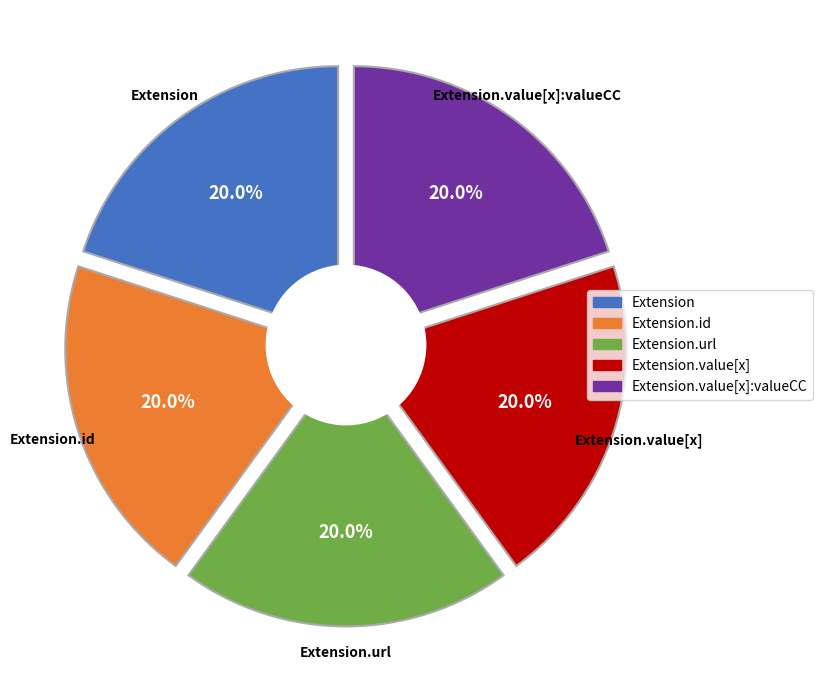

Which slice is the smallest?

Extension